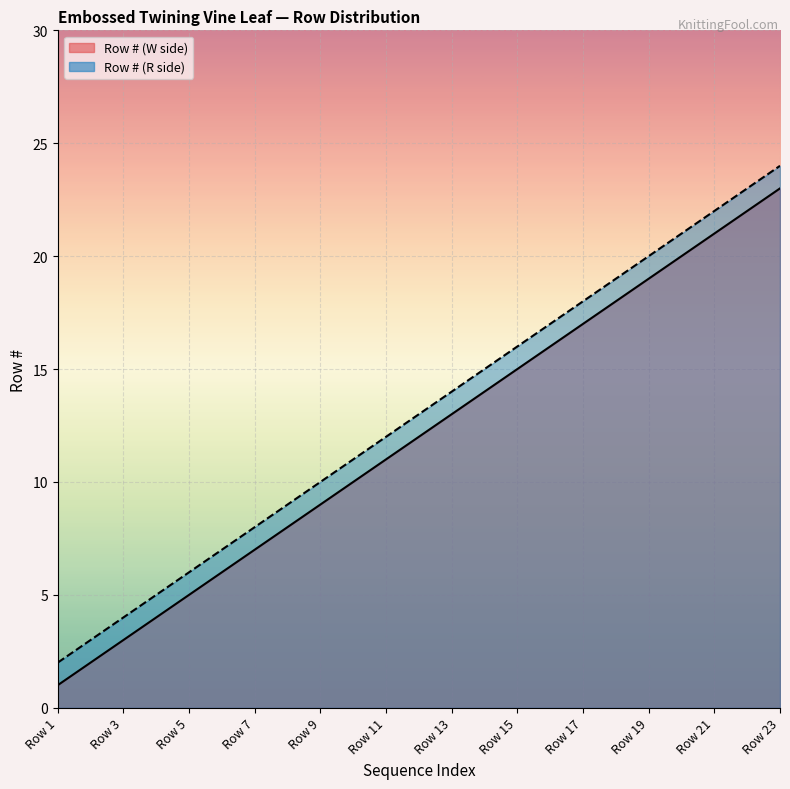

Where does the Row # (W side) series first go above 13?

Row 15